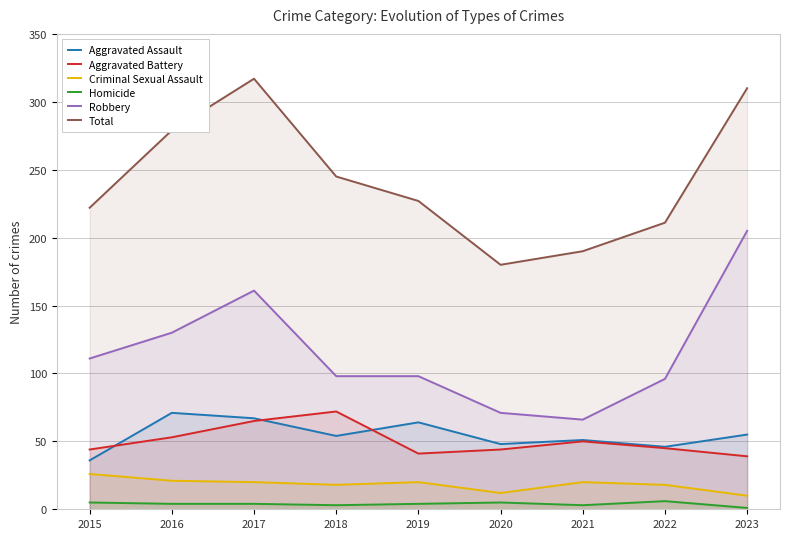

Which series has the largest total across all categories?

Total